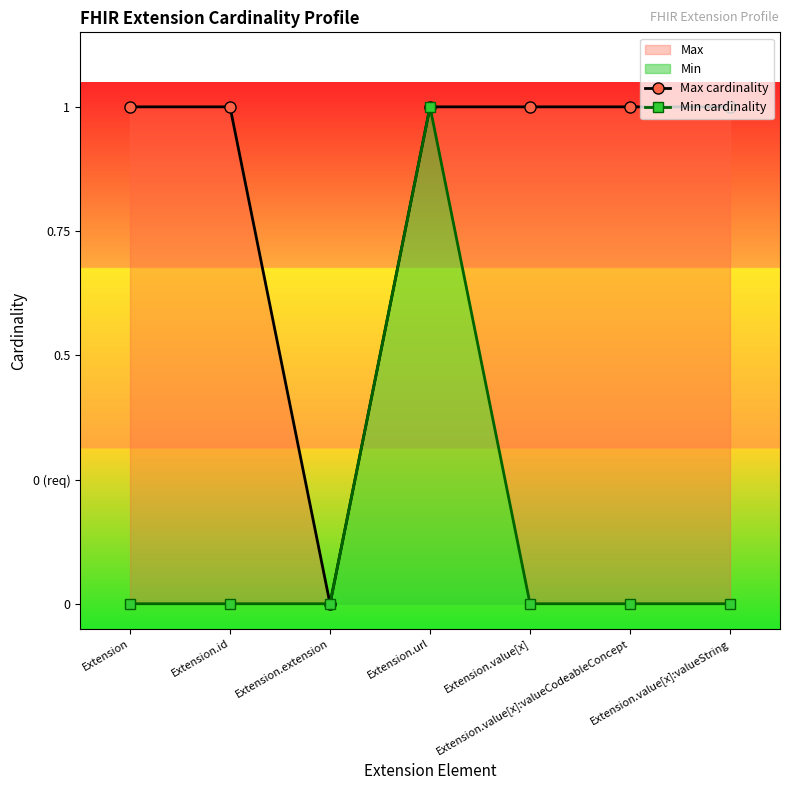

Is the value of Max cardinality at Extension.value[x] greater than the value of Min cardinality at Extension.value[x]?

Yes